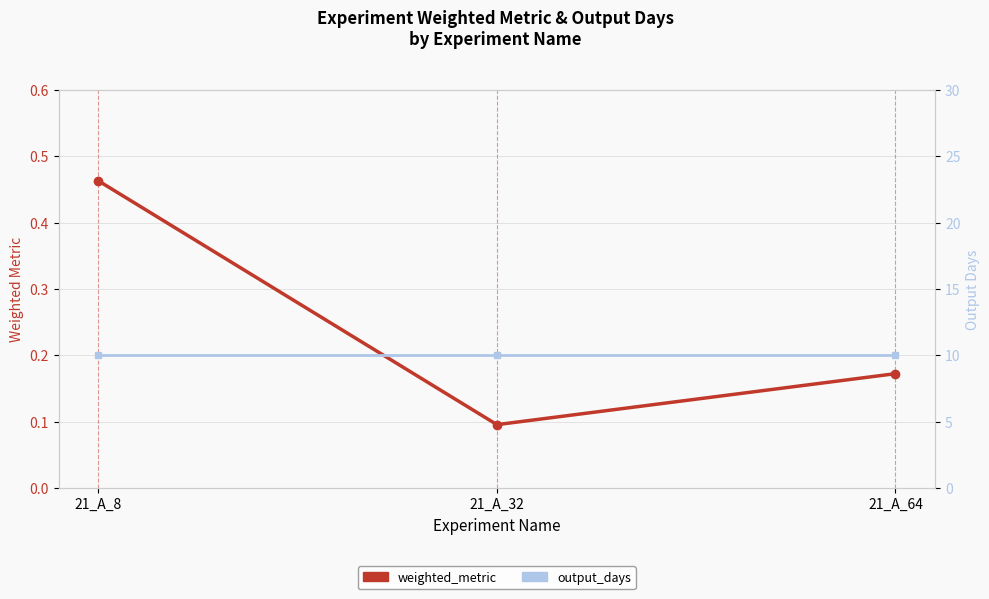

Which series has the widest spread of values?

weighted_metric